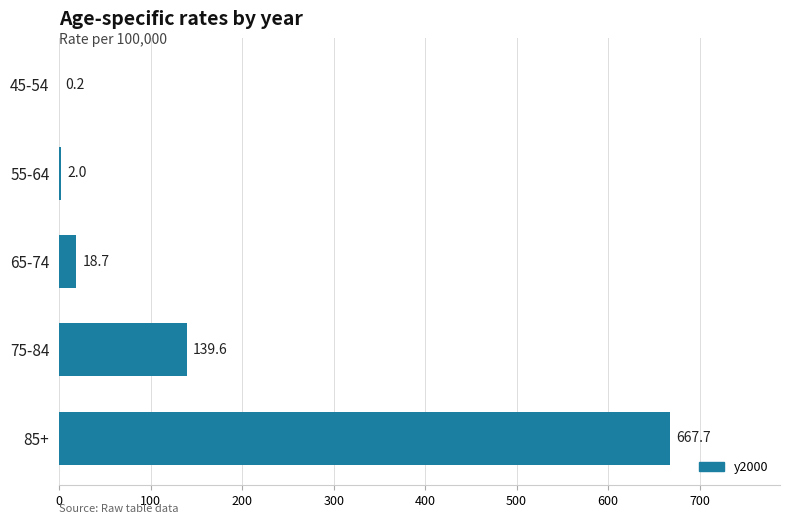

What is the change in value from 55-64 to 75-84?

+137.6